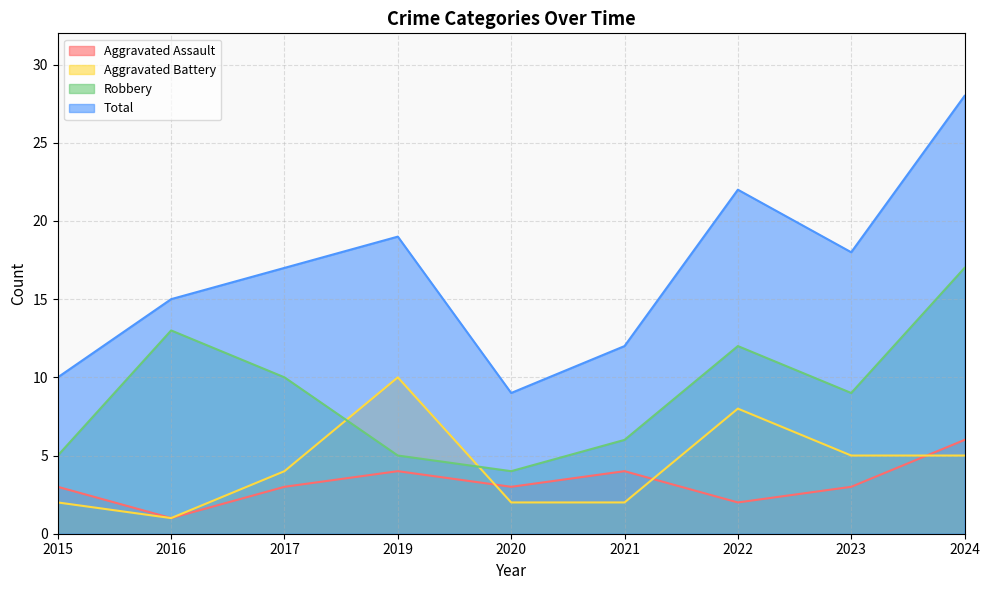

How many Aggravated Battery values are between 2 and 5?

6